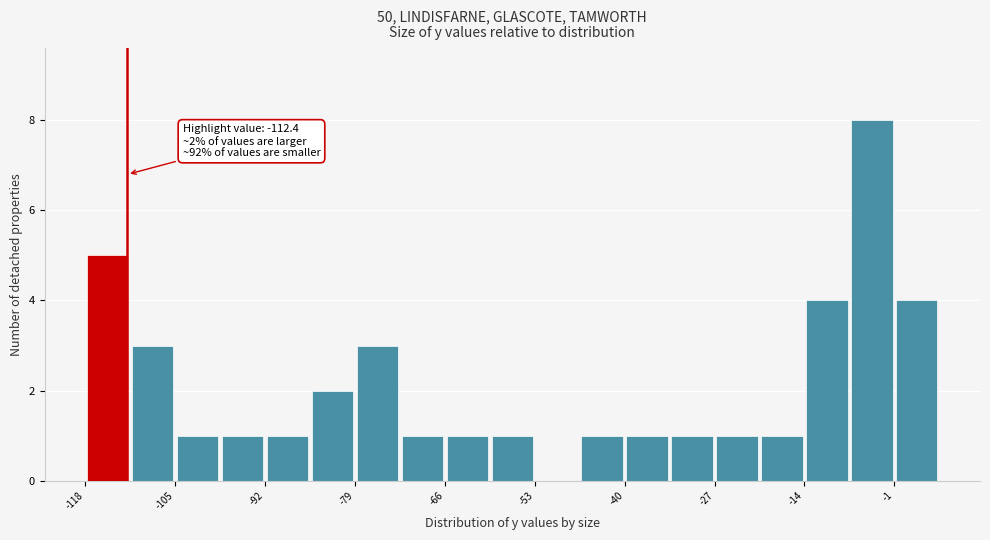

Read against the x-axis, roughly where is the centre of the tallest bar?

-4